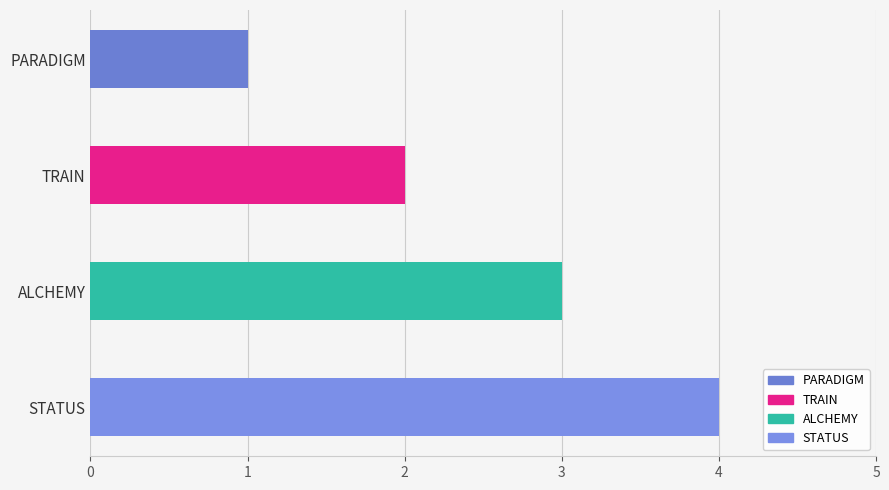

What is the difference between the values at ALCHEMY and TRAIN?

1